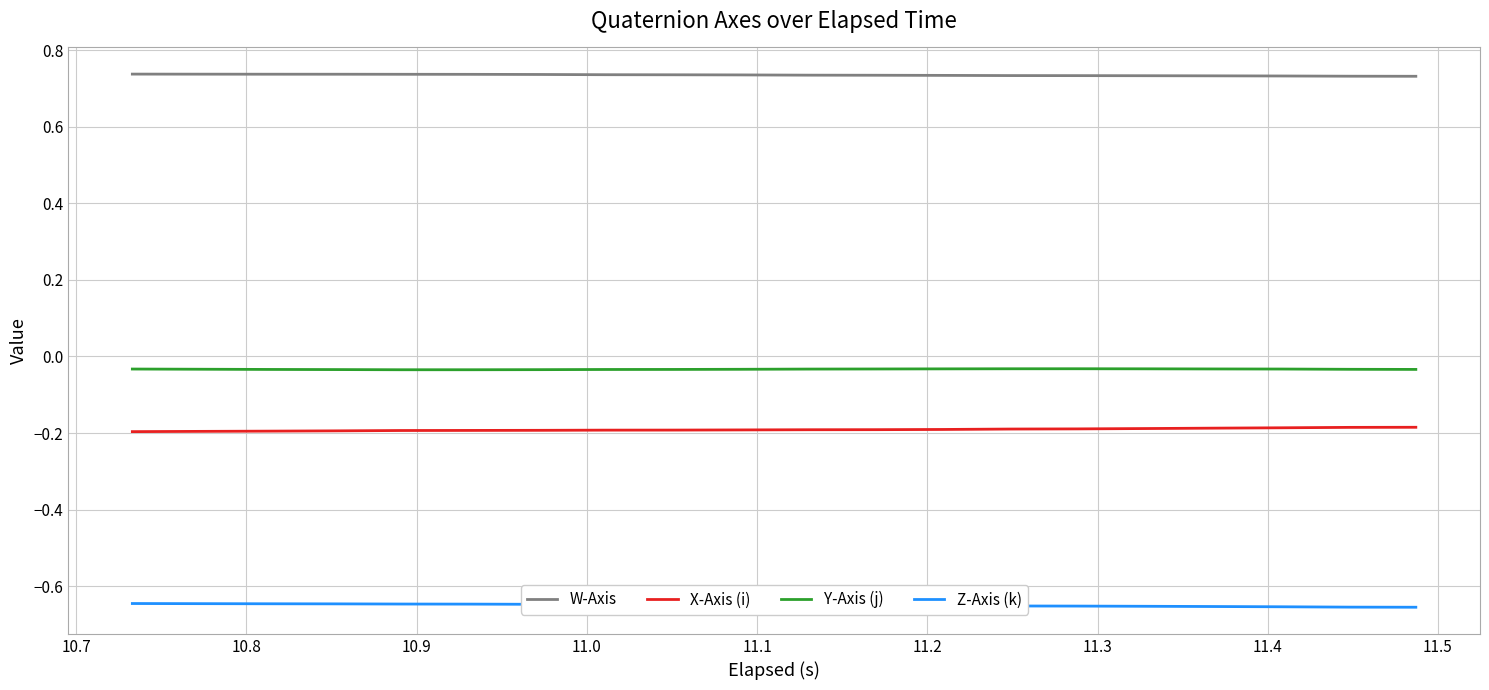

Which series has the largest total across all categories?

W-Axis